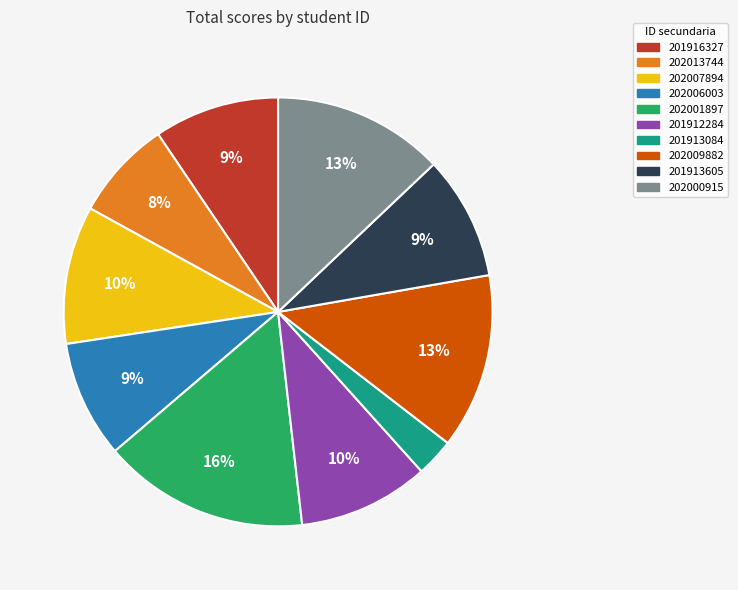

How many slices are in this pie chart?

10